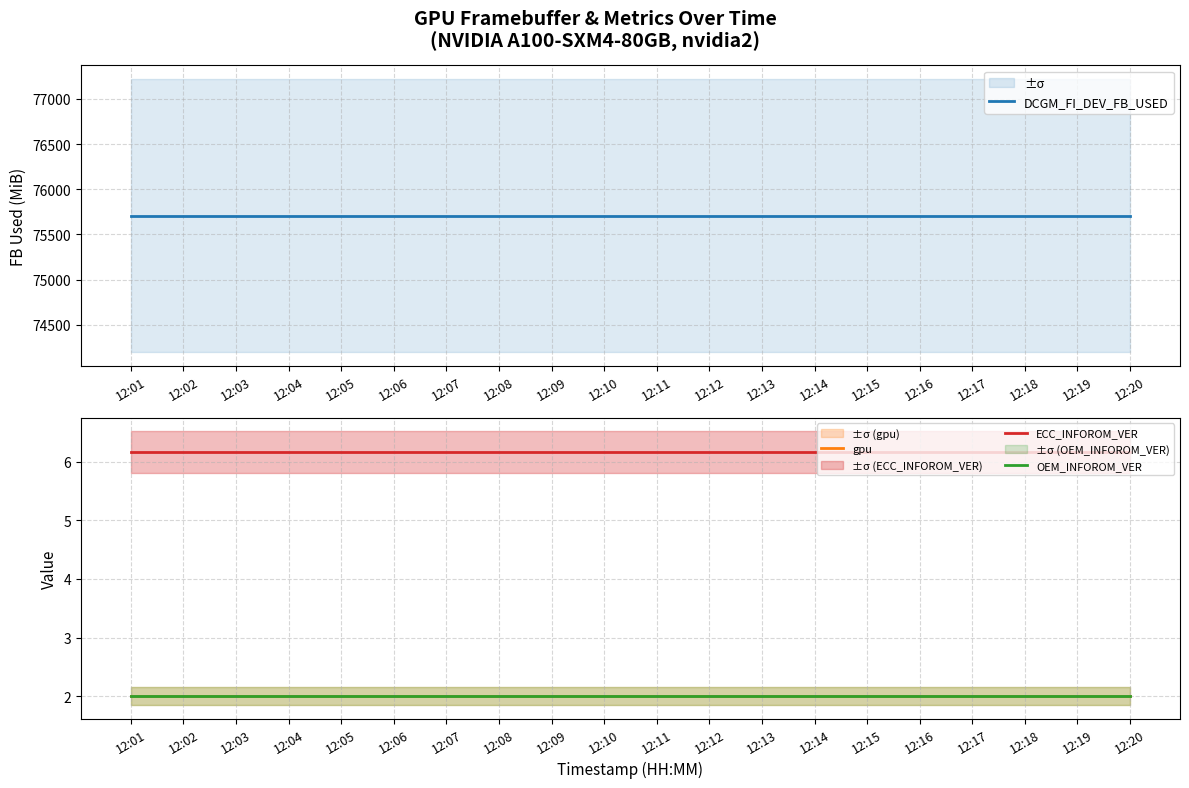

Is this an area chart (filled region under the line)?

No